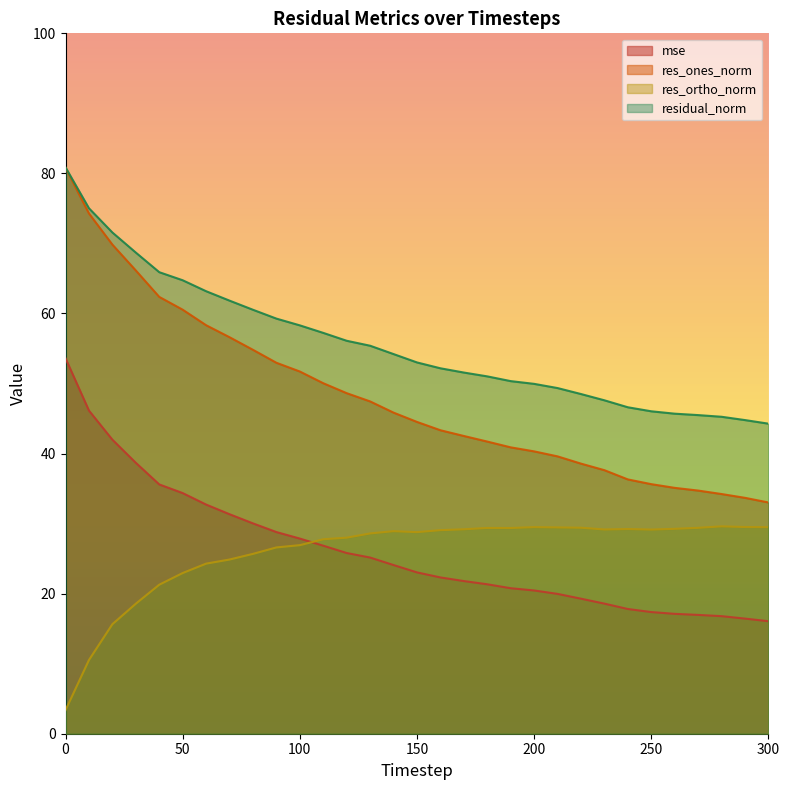

What is the value of the residual_norm point at the 29th from the left?

45.3